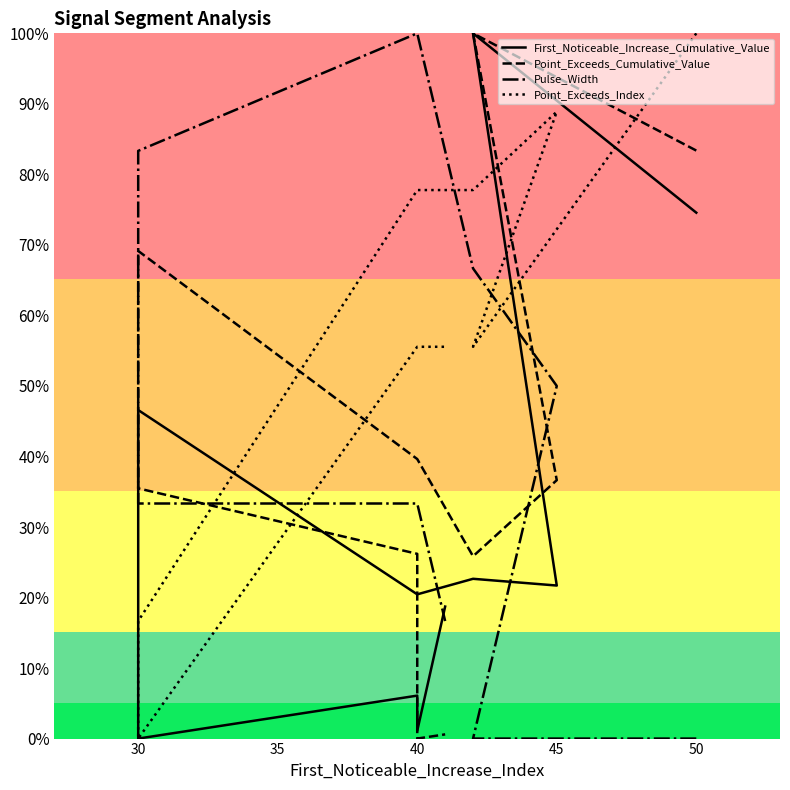

What is the difference between the second highest and minimum values in the Point_Exceeds_Index series?

0.9